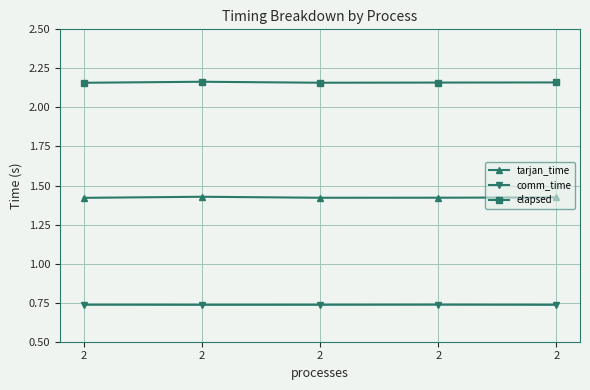

Where is tarjan_time nearest to the value 1?

2